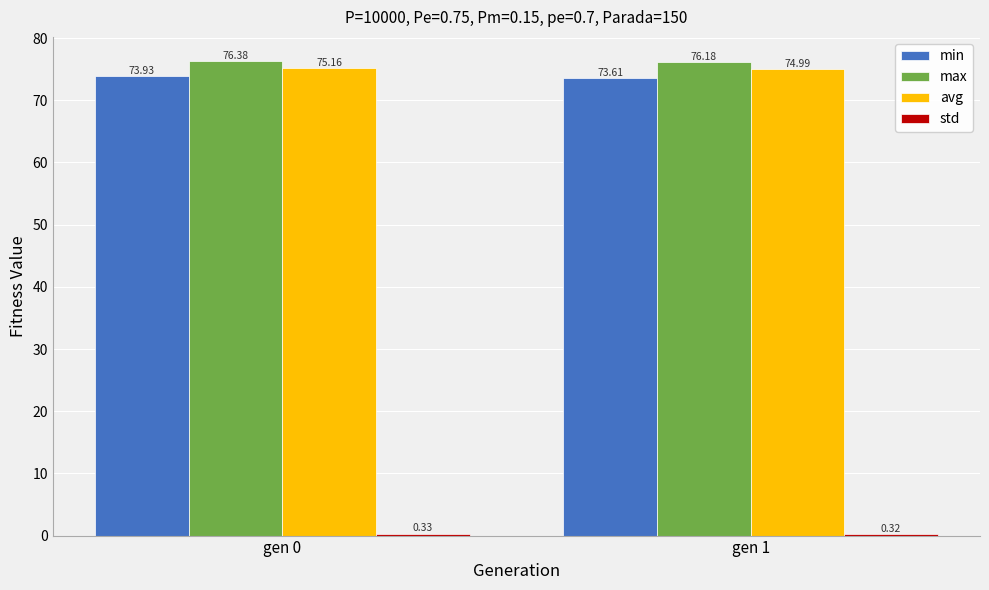

List the labels in order of max value, smallest first.

gen 1, gen 0